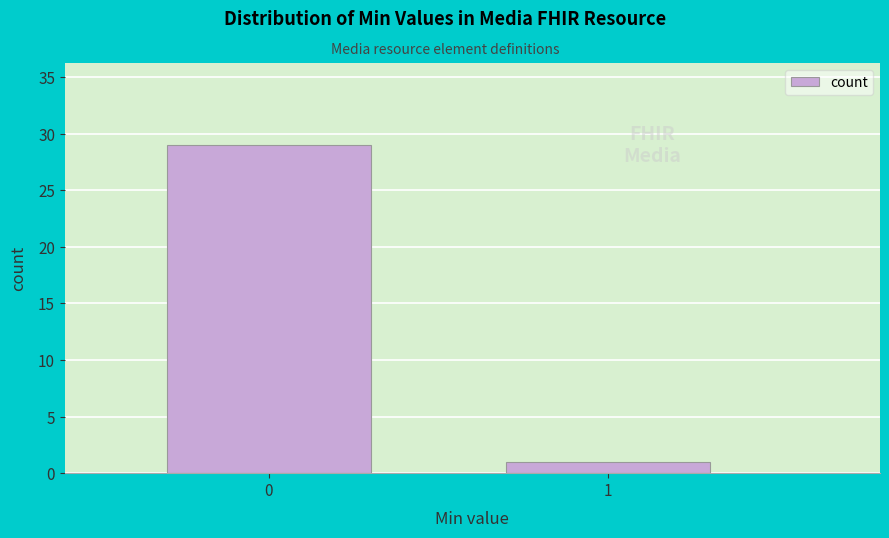

Reading right to left, transcribe all the data shown in this chart.

1	29